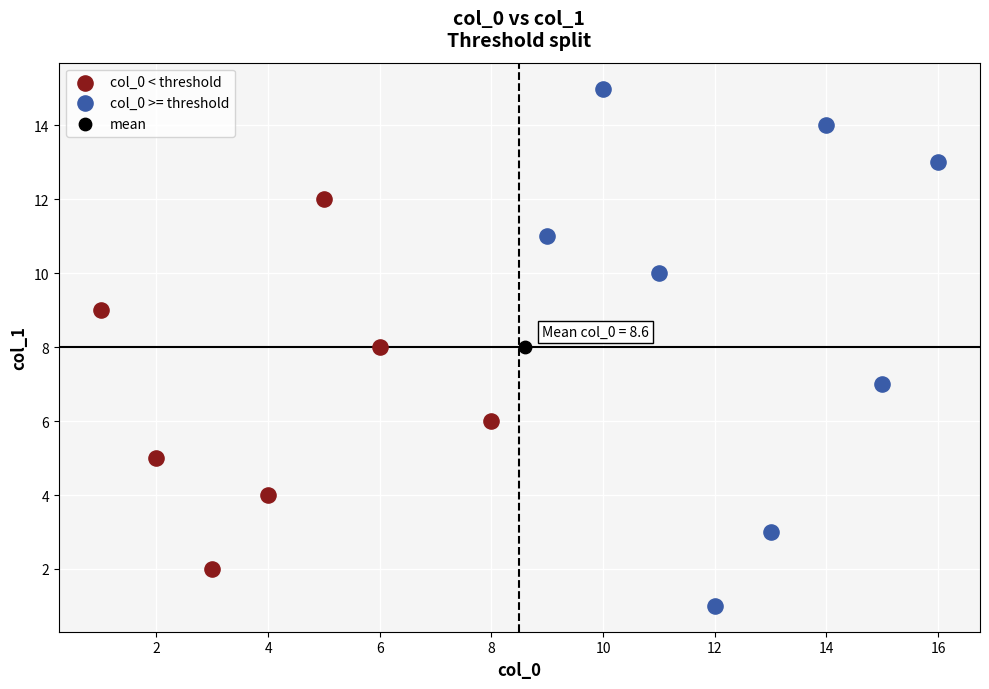

Which series reaches the minimum Y coordinate?

col_0 >= threshold